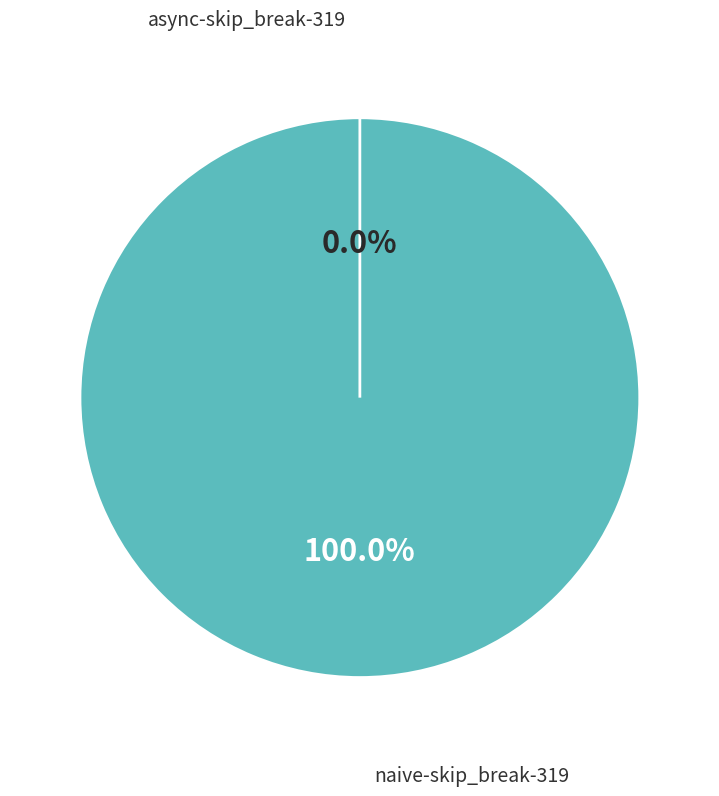

True or false: naive-skip_break-319 accounts for 100% of the total.

True